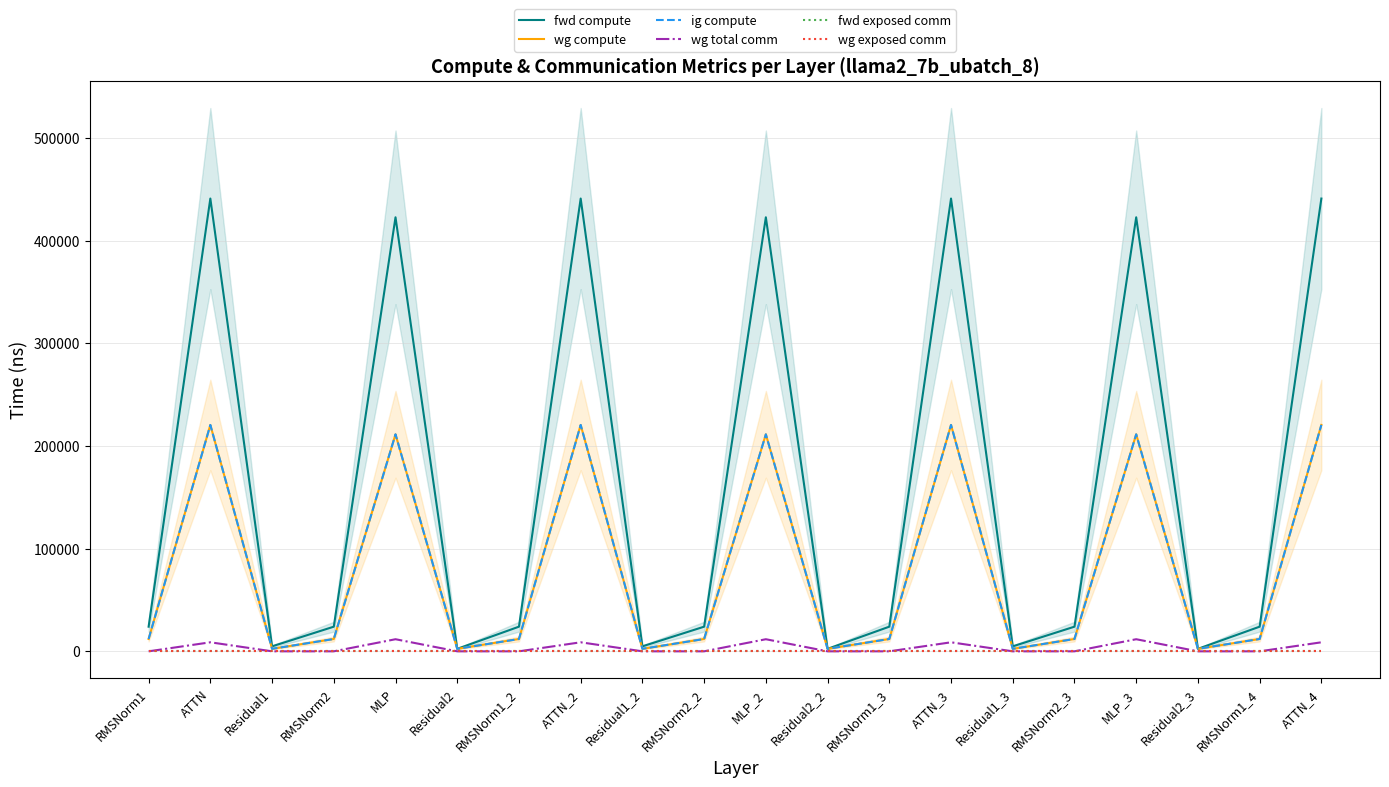

What position from the left is MLP_3?

17